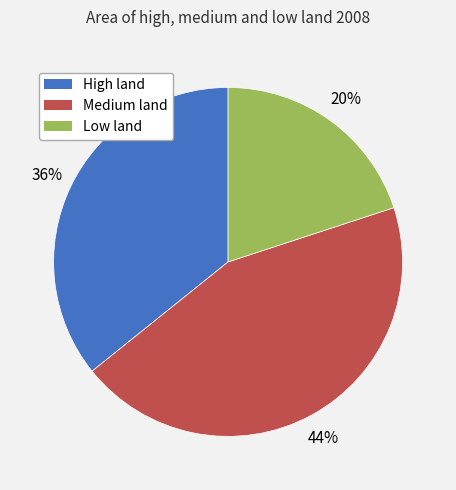

Is the sum of Medium land and Low land greater than half?

Yes